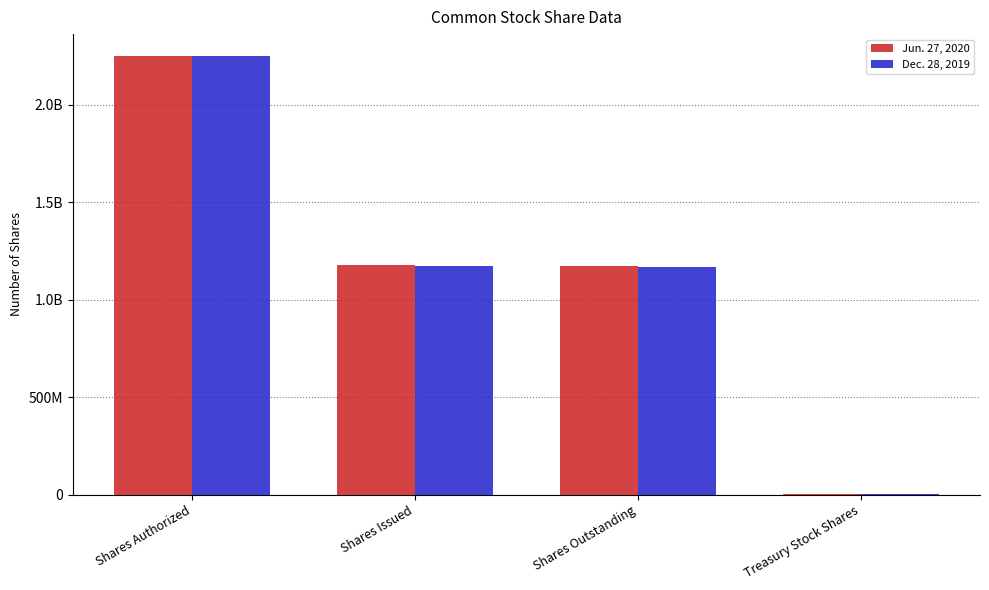

Which series has the widest spread of values?

Jun. 27, 2020